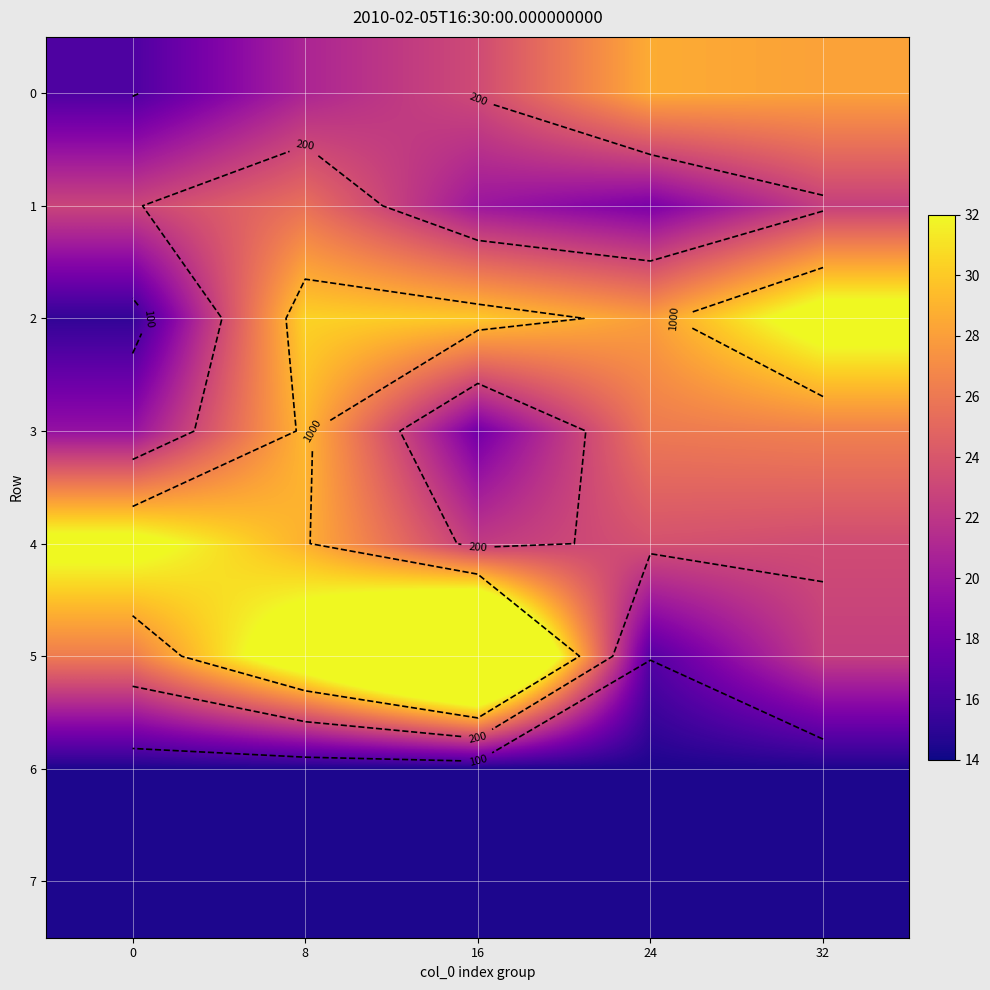

At which label is 1 closest to 21?

16